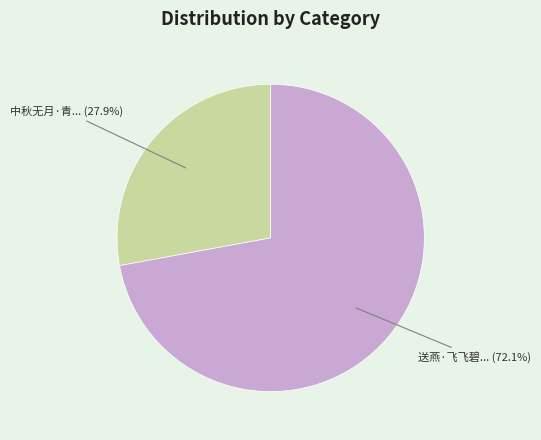

Does any single category account for the majority?

Yes